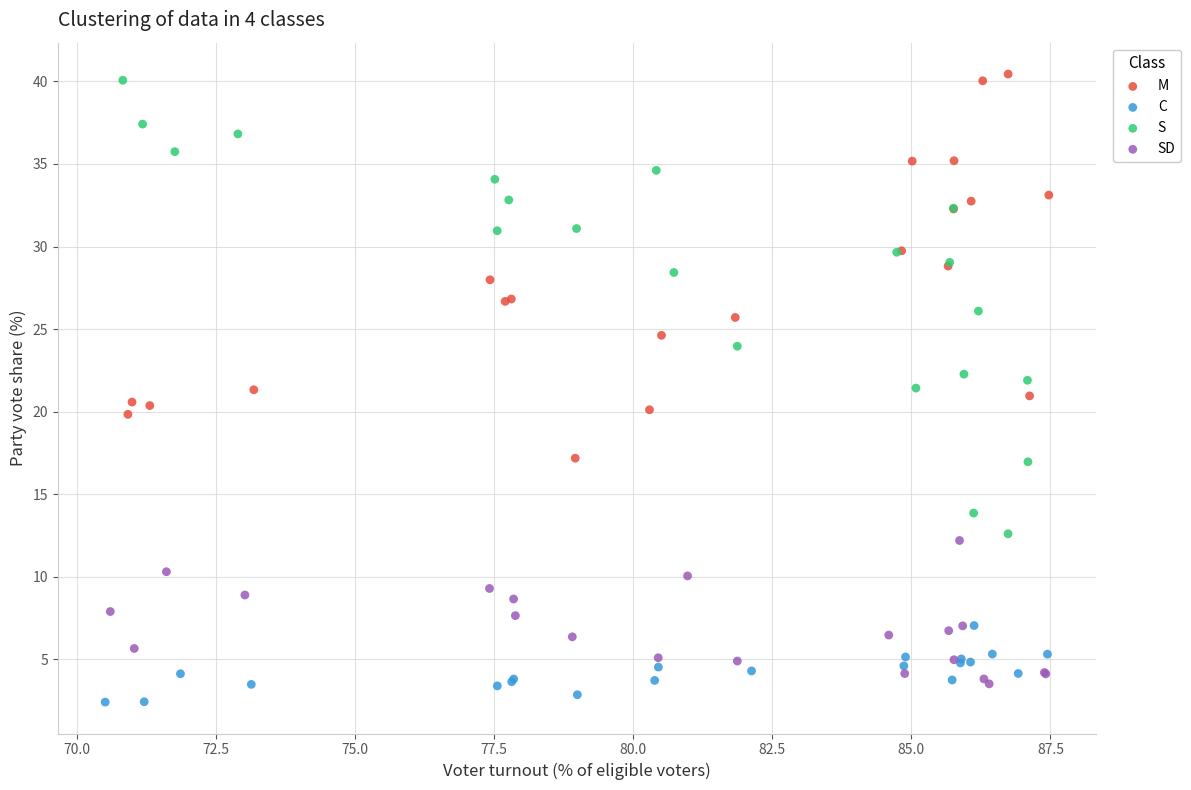

Which series has the largest Y range (max minus min)?

S